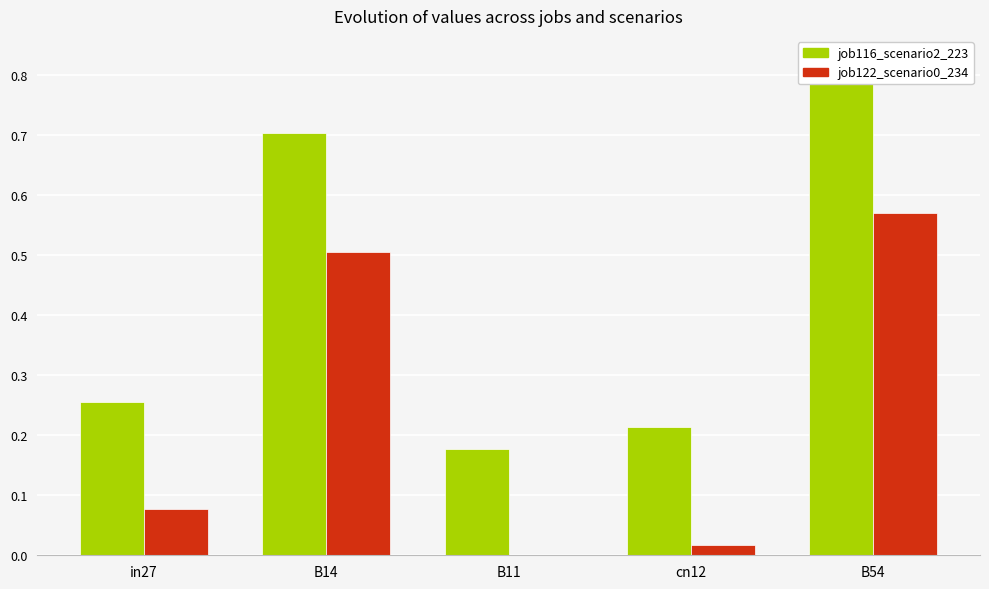

How many bars are there in total?

10